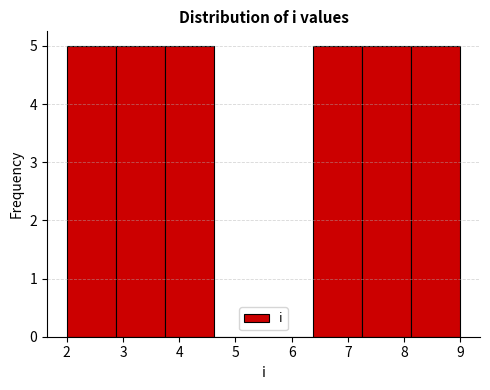

Reading left to right, transcribe this chart: for each bar, give the range it covers on the x-axis and its height. Neither the bar edges nor the heights are printed on the chart, so give them approximately, as read against the axes.

2.0 to 2.9: 5
2.9 to 3.8: 5
3.8 to 4.6: 5
4.6 to 5.5: 0
5.5 to 6.4: 0
6.4 to 7.3: 5
7.3 to 8.1: 5
8.1 to 9.0: 5